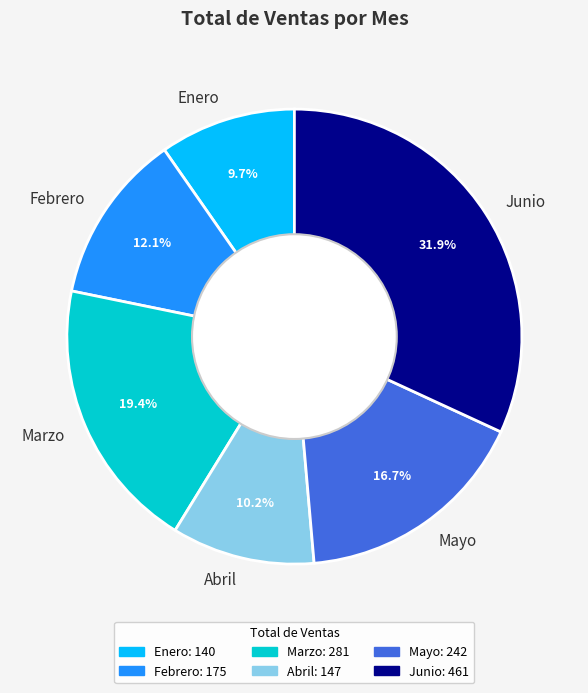

What is the largest slice in the pie chart?

Junio